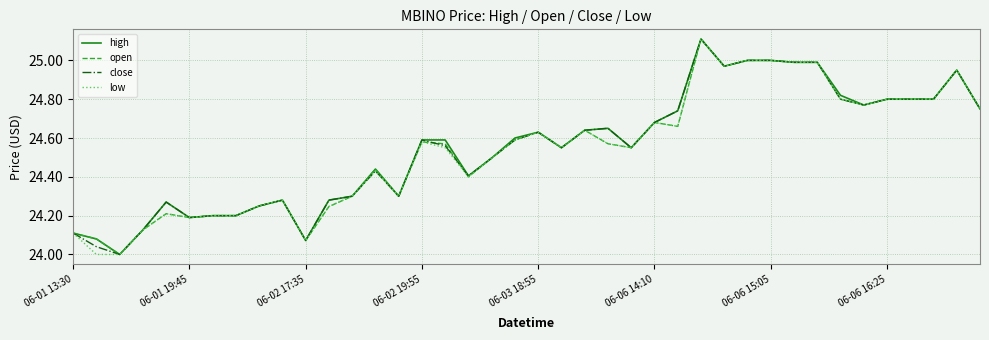

What is the greatest value displayed?

25.1